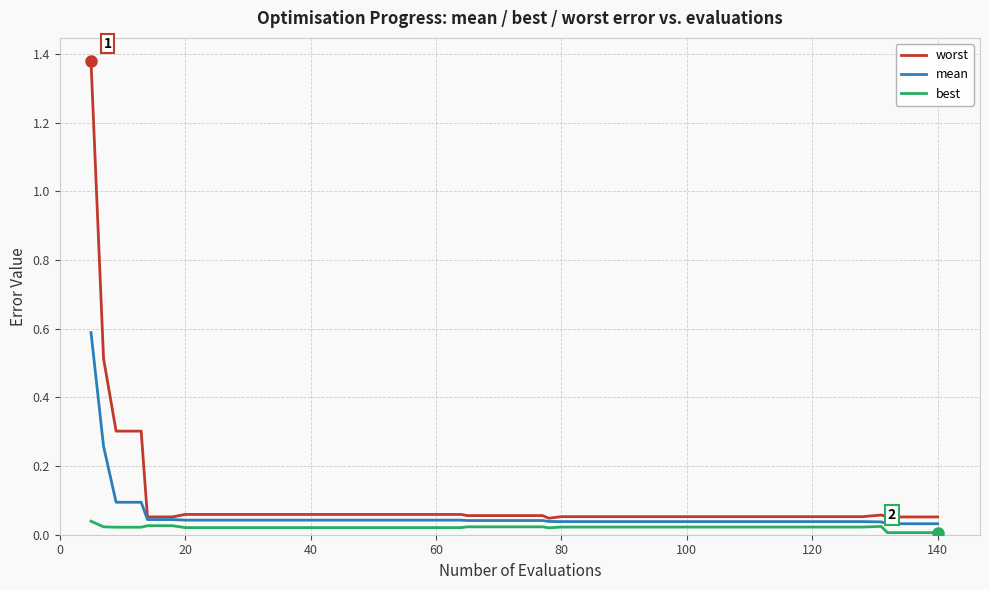

Rank the series by their maximum value, from highest to lowest.

worst, mean, best